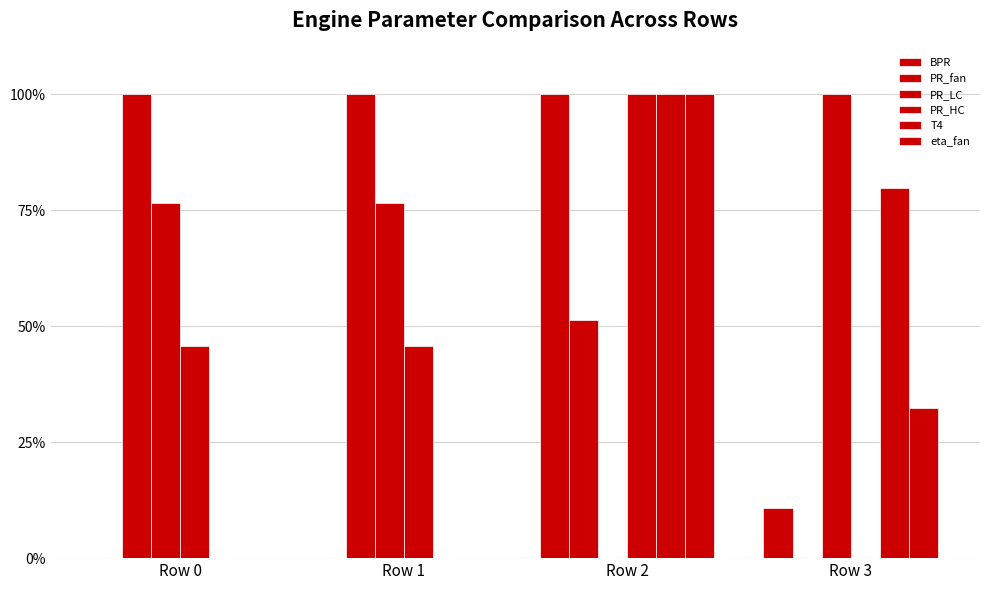

Reading left to right, what are all the values shown in this chart?

BPR: 0.0	0.0	1.0	0.1
PR_fan: 1.0	1.0	0.5	0.0
PR_LC: 0.8	0.8	0.0	1.0
PR_HC: 0.5	0.5	1.0	0.0
T4: 0.0	0.0	1.0	0.8
eta_fan: 0.0	0.0	1.0	0.3